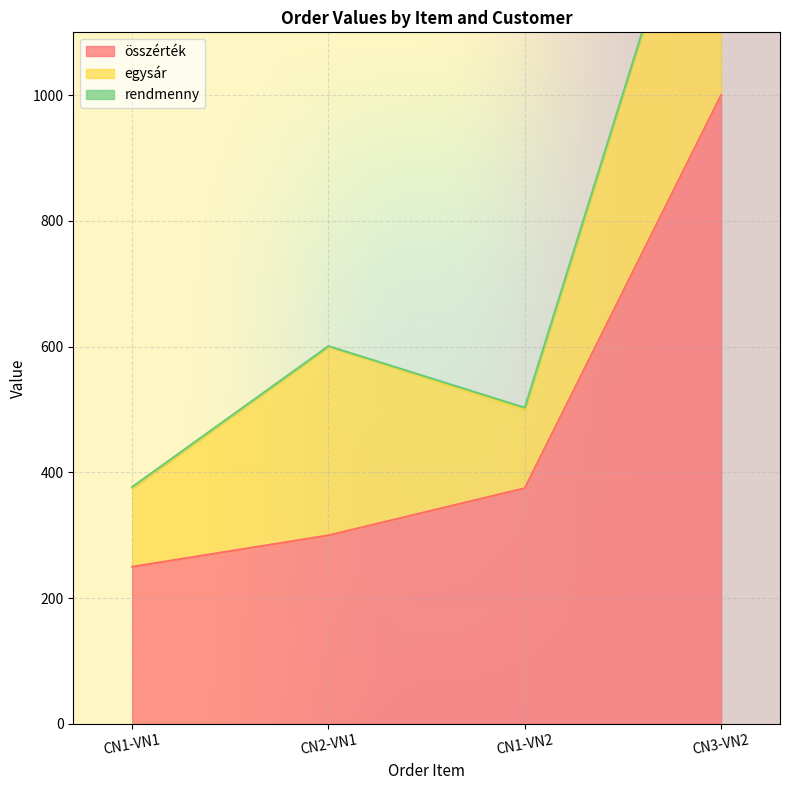

True or false: egysár has a value of 125 at CN1-VN1.

True